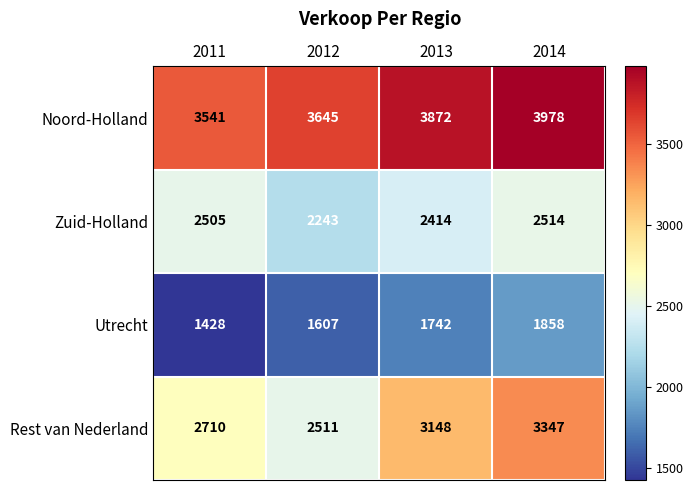

List the series in order of their overall mean, lowest first.

Utrecht, Zuid-Holland, Rest van Nederland, Noord-Holland